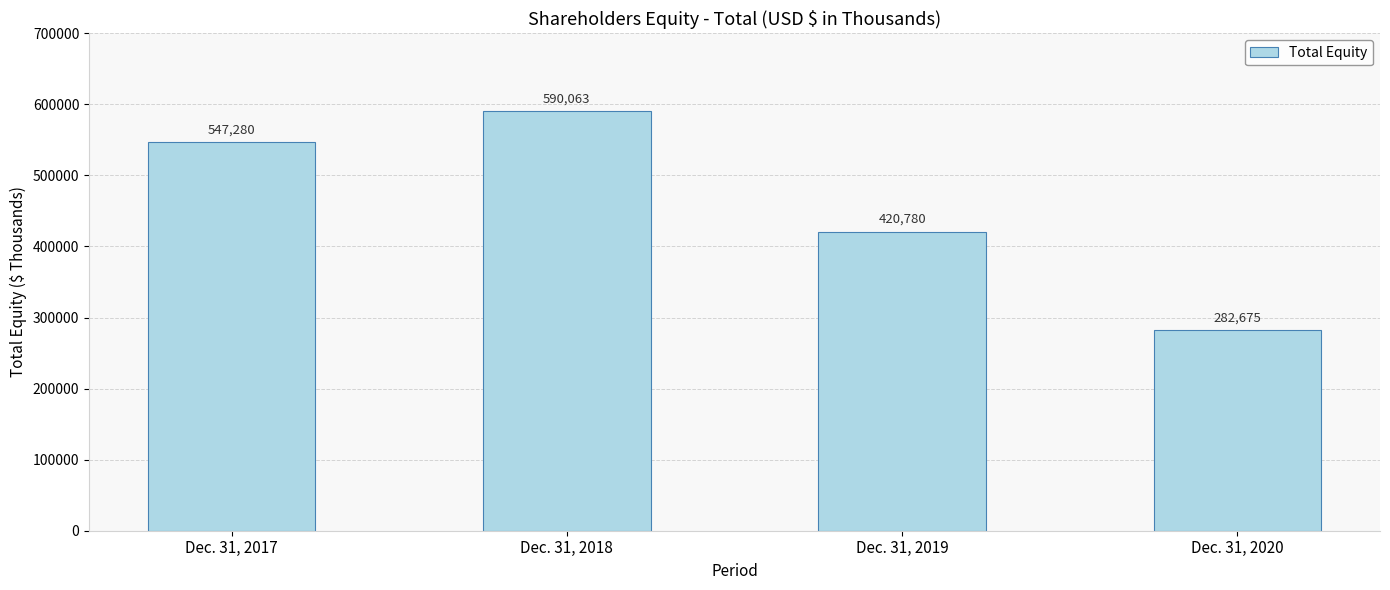

What is the difference between the second highest and minimum values?

264605